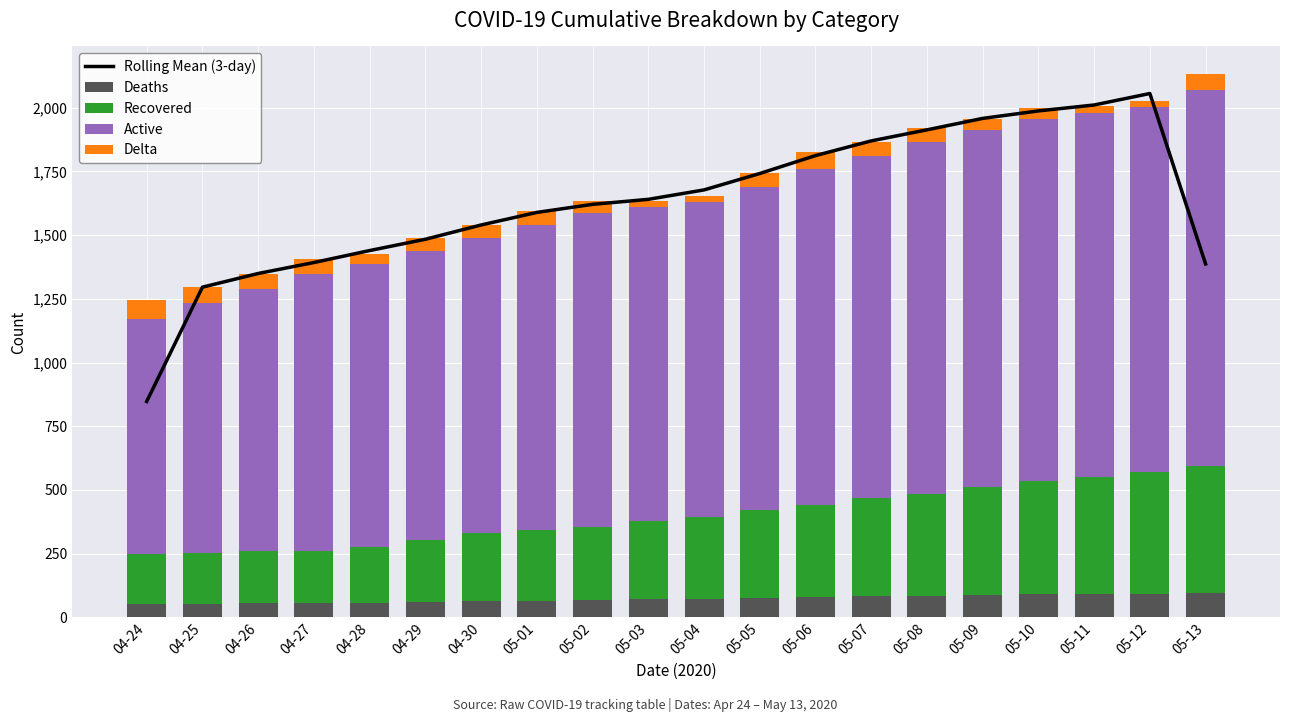

What are all the series names shown in the legend?

Rolling Mean (3-day), Deaths, Recovered, Active, Delta